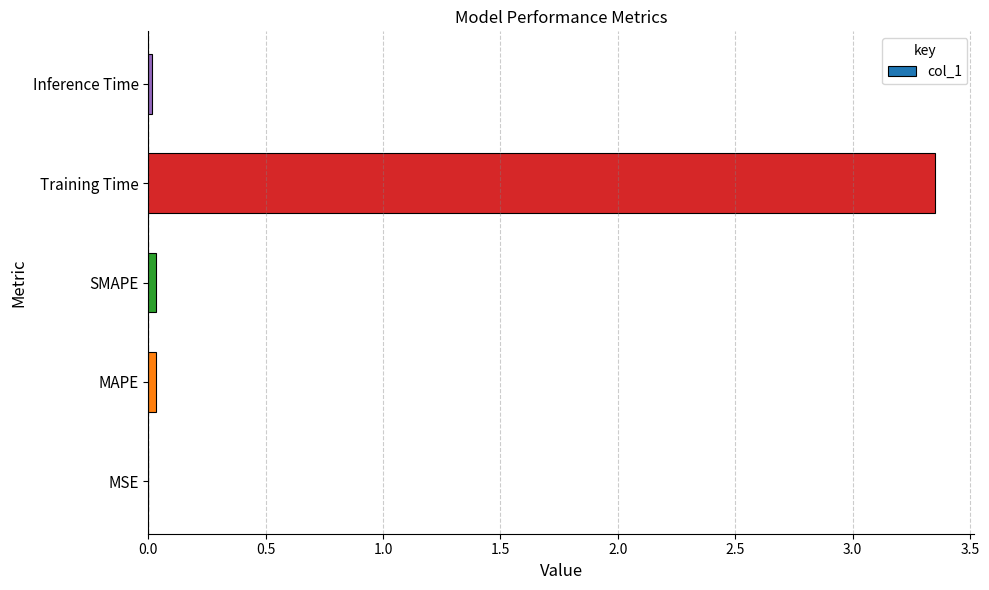

True or false: the data shows 0.0 at Inference Time.

True